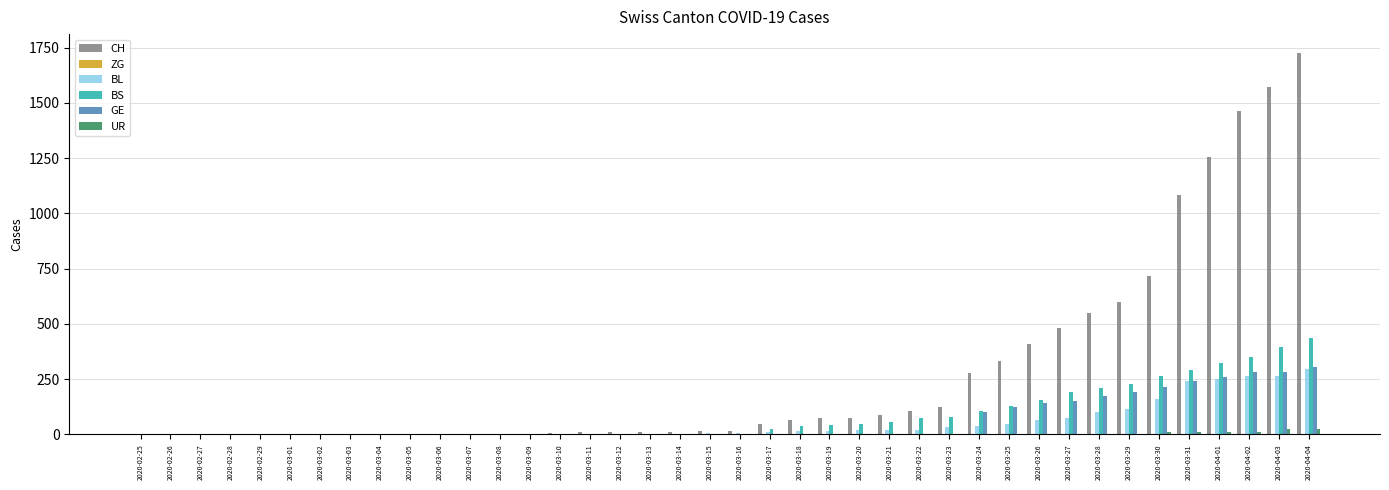

The value of CH at 2020-02-27 is 0. True or false?

True